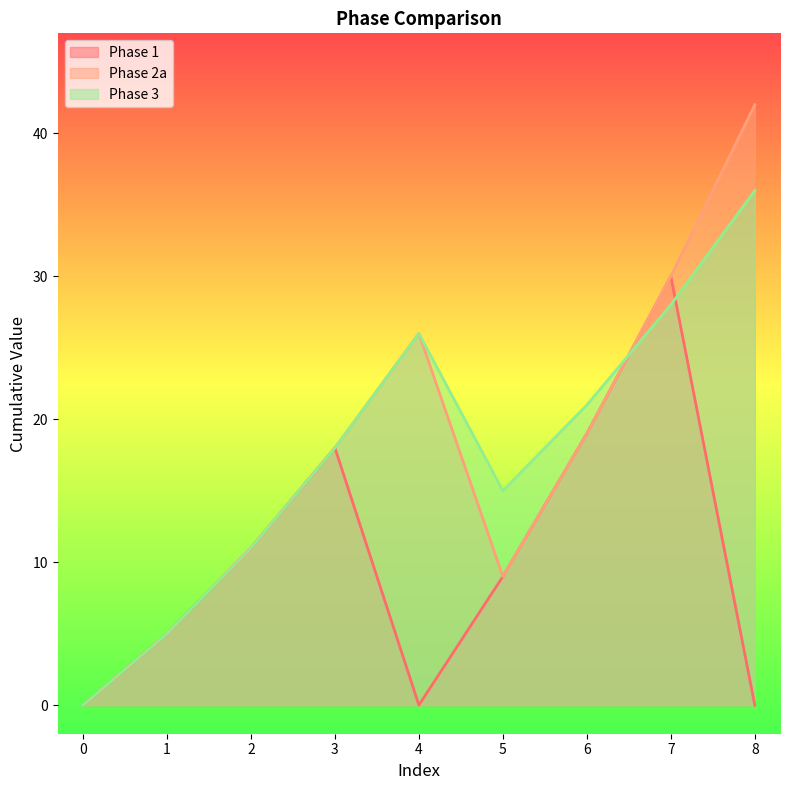

True or false: Phase 1 and Phase 2a cross at least once.

False